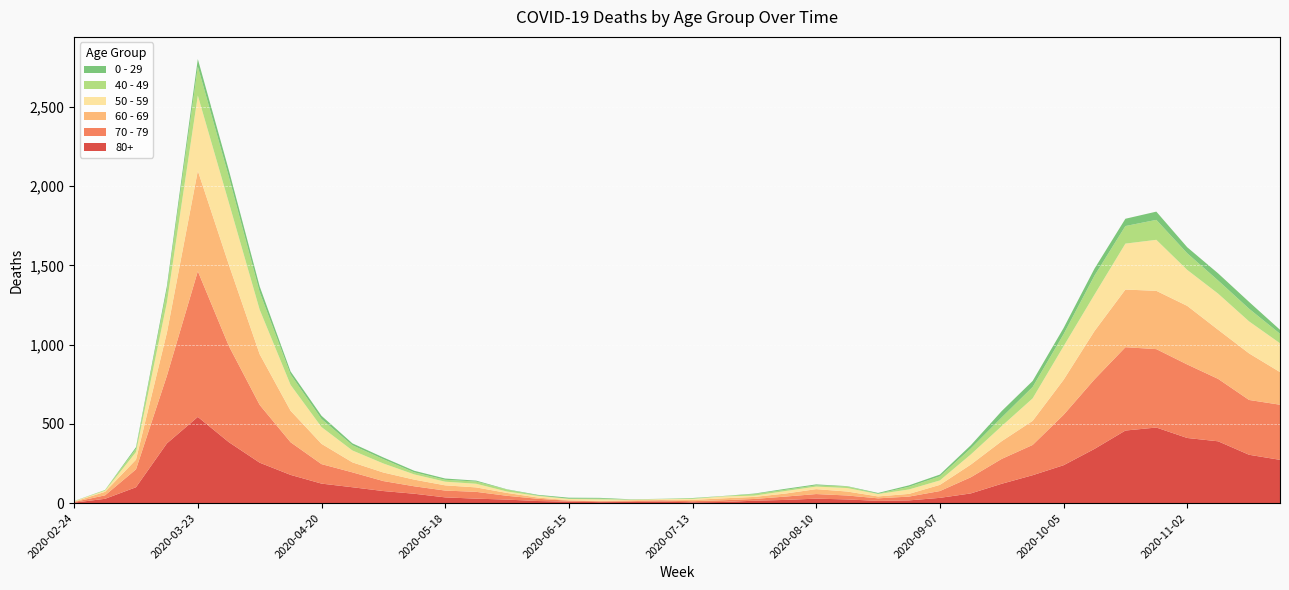

Reading left to right, transcribe all the data shown in this chart.

80+: 2020-02-24=3	2020-03-02=27	2020-03-09=100	2020-03-16=377	2020-03-23=544	2020-03-30=385	2020-04-06=255	2020-04-13=178	2020-04-20=123	2020-04-27=100	2020-05-04=76	2020-05-11=59	2020-05-18=36	2020-05-25=28	2020-06-01=22	2020-06-08=13	2020-06-15=9	2020-06-22=6	2020-06-29=7	2020-07-06=9	2020-07-13=5	2020-07-20=7	2020-07-27=15	2020-08-03=20	2020-08-10=28	2020-08-17=23	2020-08-24=14	2020-08-31=17	2020-09-07=33	2020-09-14=61	2020-09-21=122	2020-09-28=176	2020-10-05=239	2020-10-12=342	2020-10-19=458	2020-10-26=477	2020-11-02=411	2020-11-09=390	2020-11-16=305	2020-11-23=273
70 - 79: 2020-02-24=4	2020-03-02=22	2020-03-09=113	2020-03-16=427	2020-03-23=920	2020-03-30=608	2020-04-06=365	2020-04-13=206	2020-04-20=123	2020-04-27=94	2020-05-04=63	2020-05-11=47	2020-05-18=43	2020-05-25=43	2020-06-01=24	2020-06-08=14	2020-06-15=6	2020-06-22=5	2020-06-29=5	2020-07-06=8	2020-07-13=7	2020-07-20=11	2020-07-27=11	2020-08-03=21	2020-08-10=29	2020-08-17=25	2020-08-24=16	2020-08-31=24	2020-09-07=43	2020-09-14=102	2020-09-21=157	2020-09-28=191	2020-10-05=318	2020-10-12=439	2020-10-19=526	2020-10-26=495	2020-11-02=464	2020-11-09=394	2020-11-16=346	2020-11-23=348
60 - 69: 2020-02-24=2	2020-03-02=22	2020-03-09=61	2020-03-16=272	2020-03-23=634	2020-03-30=514	2020-04-06=320	2020-04-13=199	2020-04-20=128	2020-04-27=63	2020-05-04=54	2020-05-11=42	2020-05-18=33	2020-05-25=28	2020-06-01=18	2020-06-08=8	2020-06-15=3	2020-06-22=3	2020-06-29=6	2020-07-06=3	2020-07-13=8	2020-07-20=12	2020-07-27=13	2020-08-03=19	2020-08-10=31	2020-08-17=25	2020-08-24=12	2020-08-31=17	2020-09-07=39	2020-09-14=80	2020-09-21=112	2020-09-28=152	2020-10-05=221	2020-10-12=305	2020-10-19=364	2020-10-26=368	2020-11-02=370	2020-11-09=310	2020-11-16=294	2020-11-23=206
50 - 59: 2020-02-24=3	2020-03-02=7	2020-03-09=48	2020-03-16=190	2020-03-23=475	2020-03-30=392	2020-04-06=281	2020-04-13=163	2020-04-20=106	2020-04-27=75	2020-05-04=57	2020-05-11=33	2020-05-18=23	2020-05-25=23	2020-06-01=9	2020-06-08=10	2020-06-15=8	2020-06-22=9	2020-06-29=3	2020-07-06=5	2020-07-13=6	2020-07-20=12	2020-07-27=8	2020-08-03=16	2020-08-10=16	2020-08-17=22	2020-08-24=15	2020-08-31=28	2020-09-07=28	2020-09-14=64	2020-09-21=95	2020-09-28=142	2020-10-05=212	2020-10-12=230	2020-10-19=290	2020-10-26=322	2020-11-02=227	2020-11-09=228	2020-11-16=202	2020-11-23=182
40 - 49: 2020-02-24=0	2020-03-02=5	2020-03-09=21	2020-03-16=79	2020-03-23=183	2020-03-30=163	2020-04-06=111	2020-04-13=66	2020-04-20=51	2020-04-27=33	2020-05-04=27	2020-05-11=13	2020-05-18=12	2020-05-25=14	2020-06-01=12	2020-06-08=3	2020-06-15=2	2020-06-22=5	2020-06-29=1	2020-07-06=1	2020-07-13=4	2020-07-20=2	2020-07-27=10	2020-08-03=8	2020-08-10=8	2020-08-17=10	2020-08-24=2	2020-08-31=17	2020-09-07=26	2020-09-14=38	2020-09-21=55	2020-09-28=72	2020-10-05=76	2020-10-12=120	2020-10-19=111	2020-10-26=126	2020-11-02=105	2020-11-09=83	2020-11-16=80	2020-11-23=60
0 - 29: 2020-02-24=1	2020-03-02=0	2020-03-09=10	2020-03-16=25	2020-03-23=47	2020-03-30=42	2020-04-06=36	2020-04-13=19	2020-04-20=20	2020-04-27=12	2020-05-04=11	2020-05-11=10	2020-05-18=8	2020-05-25=6	2020-06-01=2	2020-06-08=4	2020-06-15=6	2020-06-22=5	2020-06-29=2	2020-07-06=1	2020-07-13=2	2020-07-20=1	2020-07-27=3	2020-08-03=6	2020-08-10=6	2020-08-17=2	2020-08-24=5	2020-08-31=9	2020-09-07=11	2020-09-14=20	2020-09-21=40	2020-09-28=38	2020-10-05=39	2020-10-12=44	2020-10-19=46	2020-10-26=52	2020-11-02=38	2020-11-09=45	2020-11-16=43	2020-11-23=25